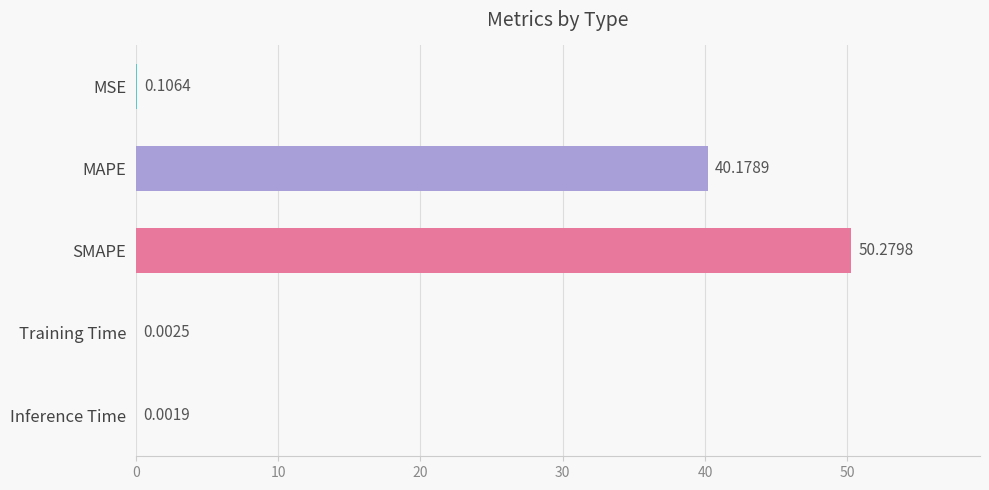

Are the bars horizontal?

Yes